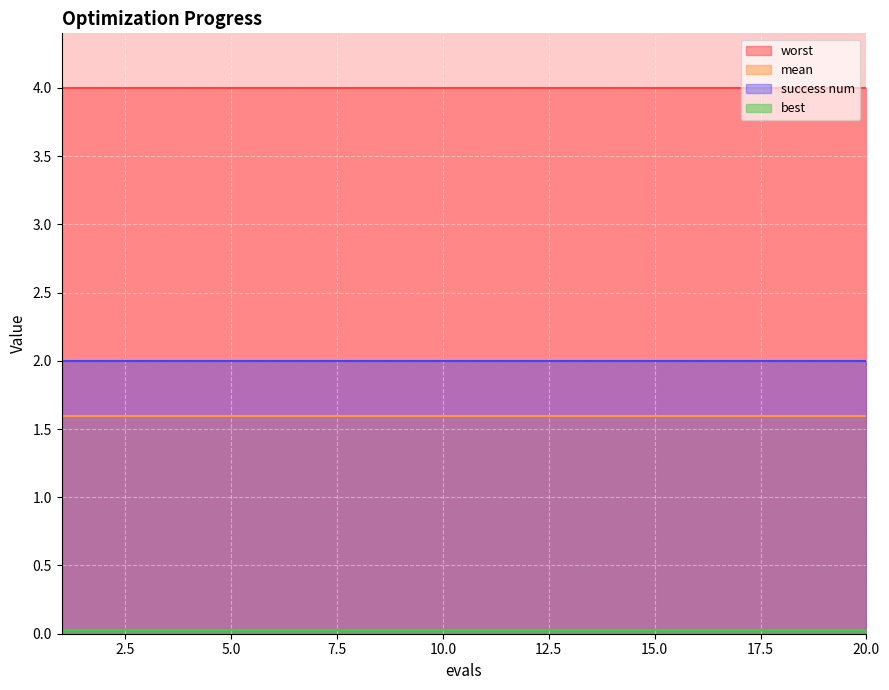

How many categories are shown in the chart?

20